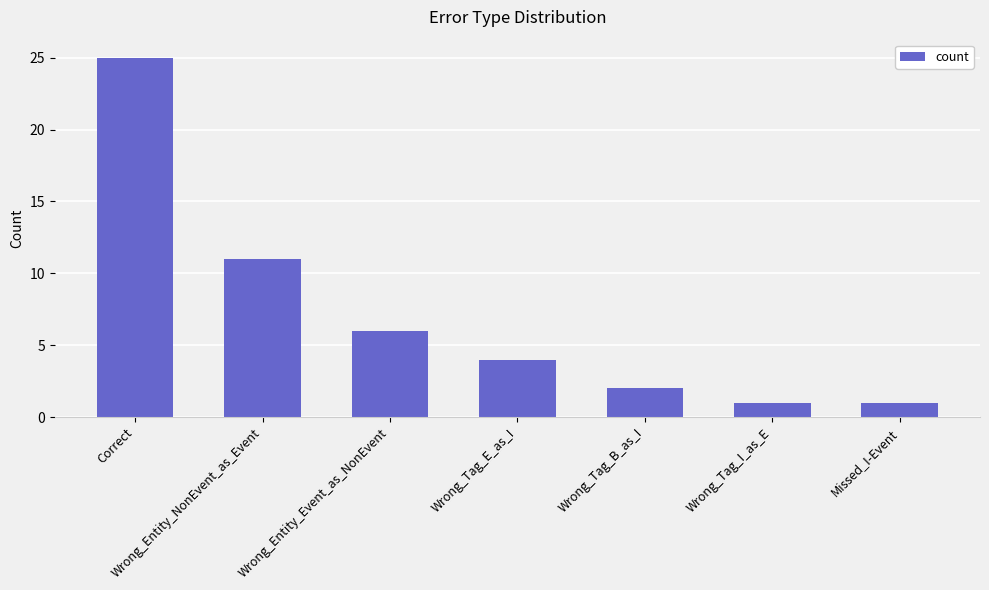

How many data points does each series have?

7